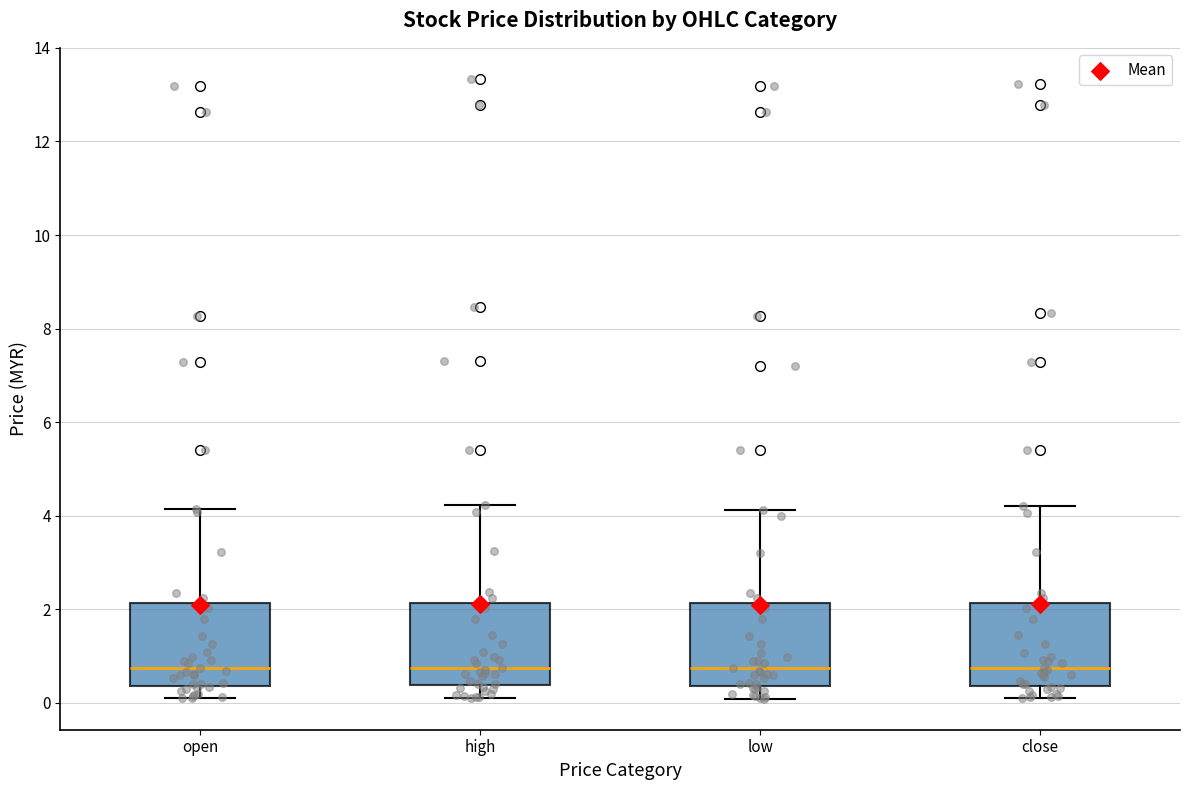

Where does the lower whisker of the box for close end on the y-axis? The values are not printed on the chart, so give them approximately, as read against the axis.

0.0